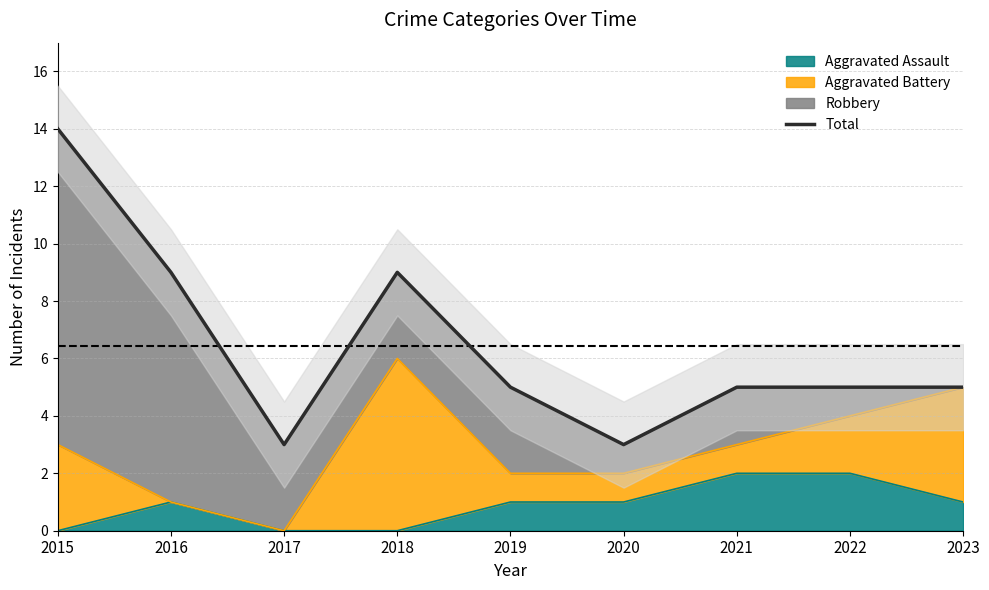

How many lines are shown in the chart?

1